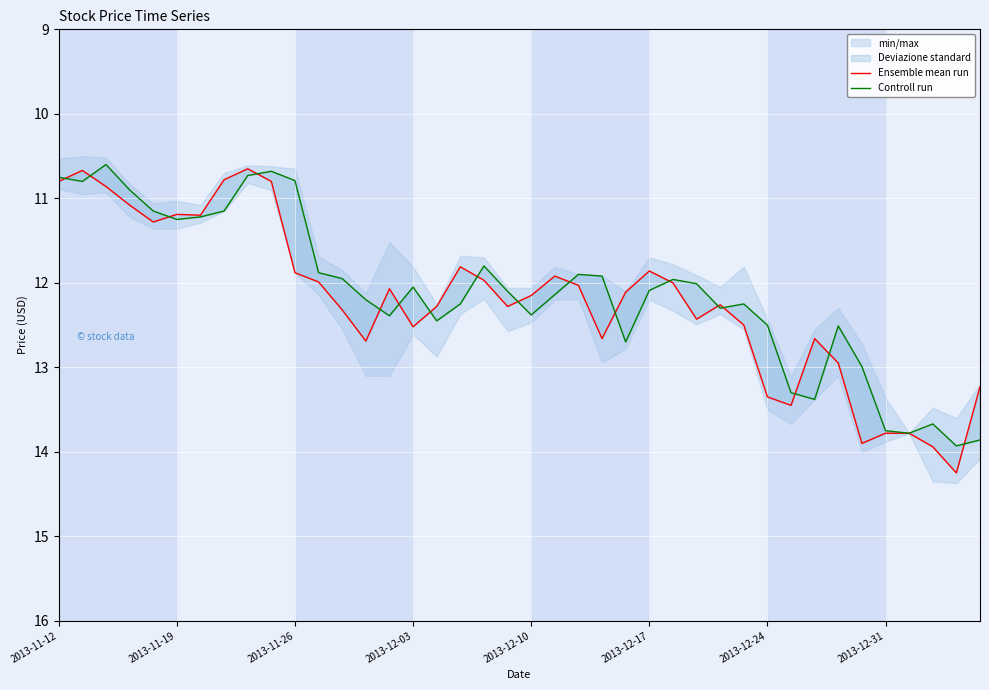

Is the value of Ensemble mean run at 38 greater than the value of Controll run at 2013-11-26?

Yes